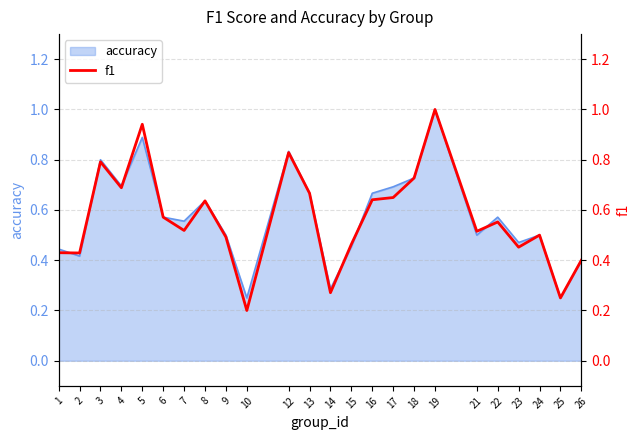

What is the minimum value shown in the chart?

0.2